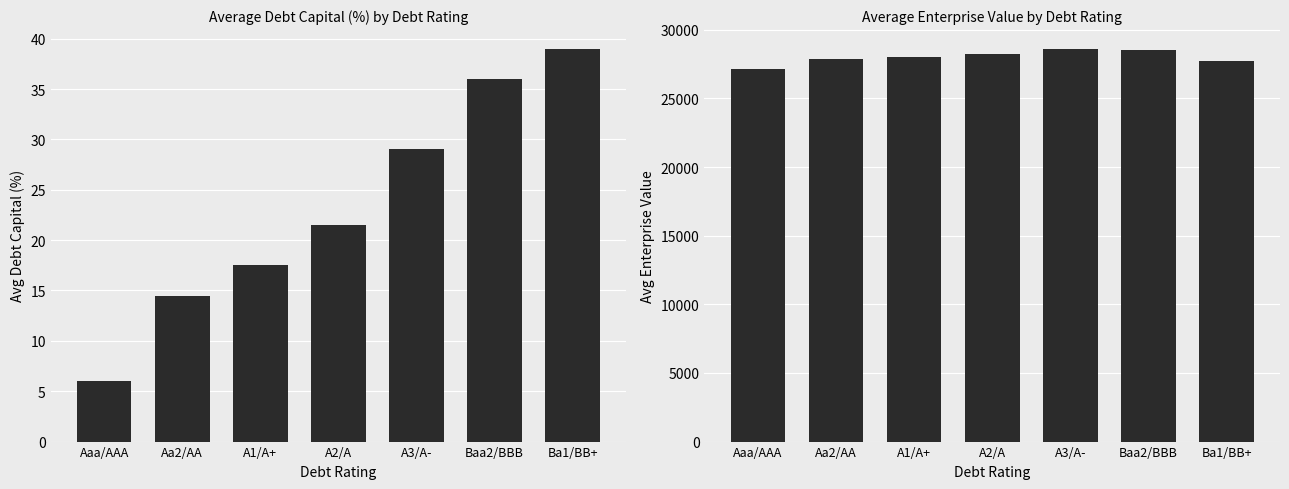

Which series has the largest total across all categories?

Avg Enterprise Value